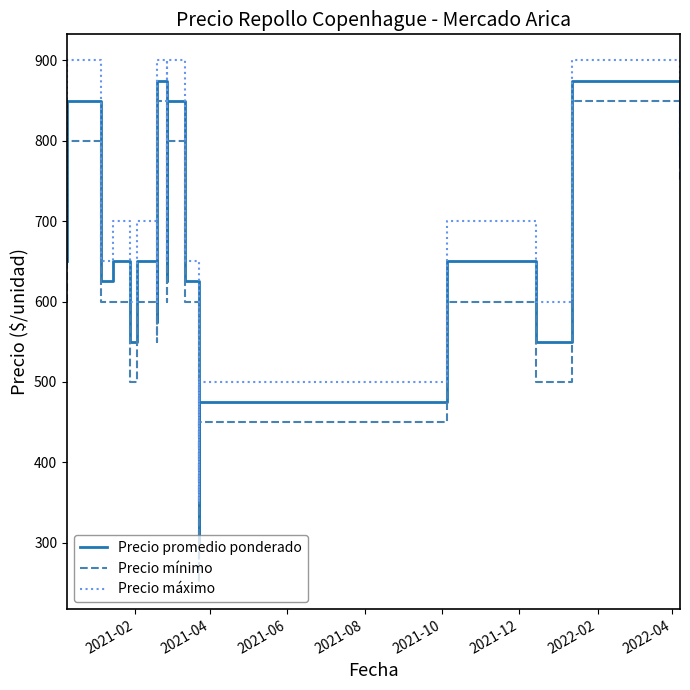

True or false: Precio máximo has more than 2 interior local peaks.

True